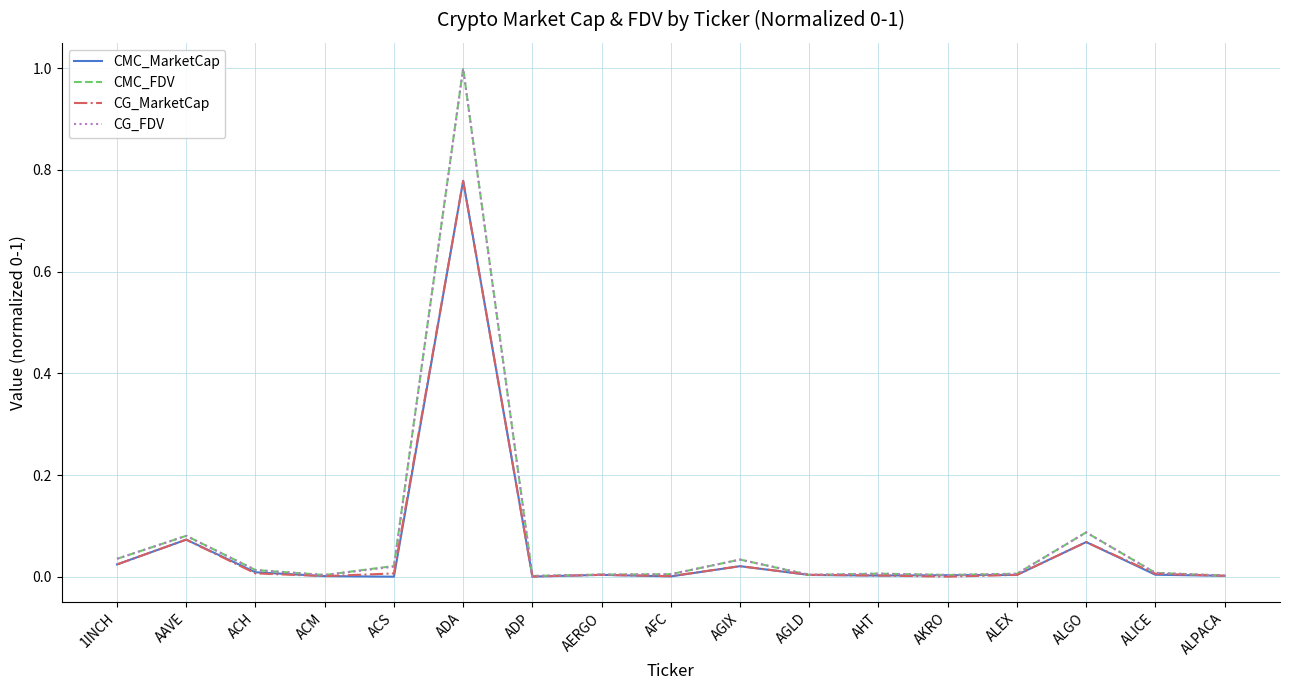

Which series has the widest spread of values?

CMC_FDV